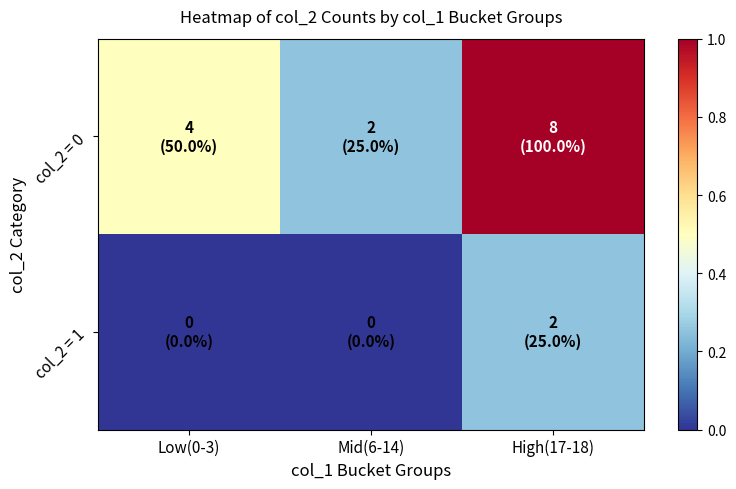

Rank the series by their maximum value, from lowest to highest.

col_2 = 1, col_2 = 0